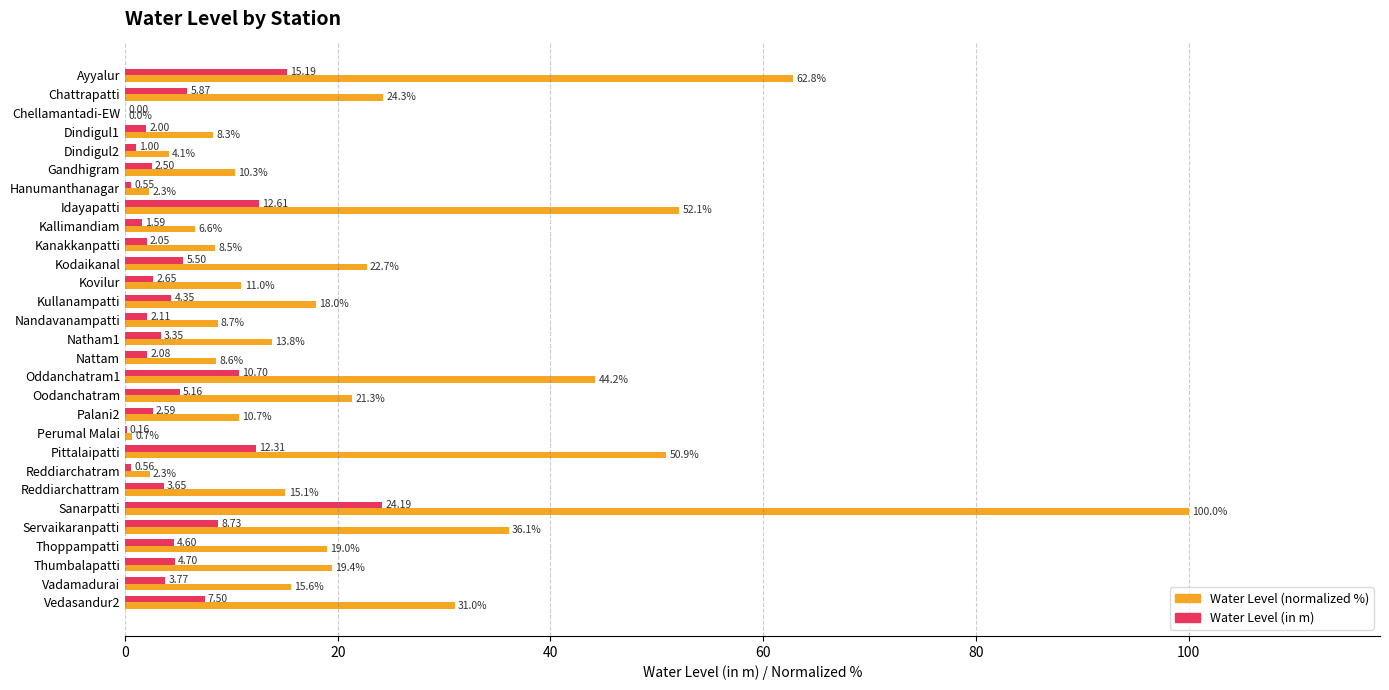

Which series changed the most between Nattam and Vadamadurai?

Water Level (normalized %)